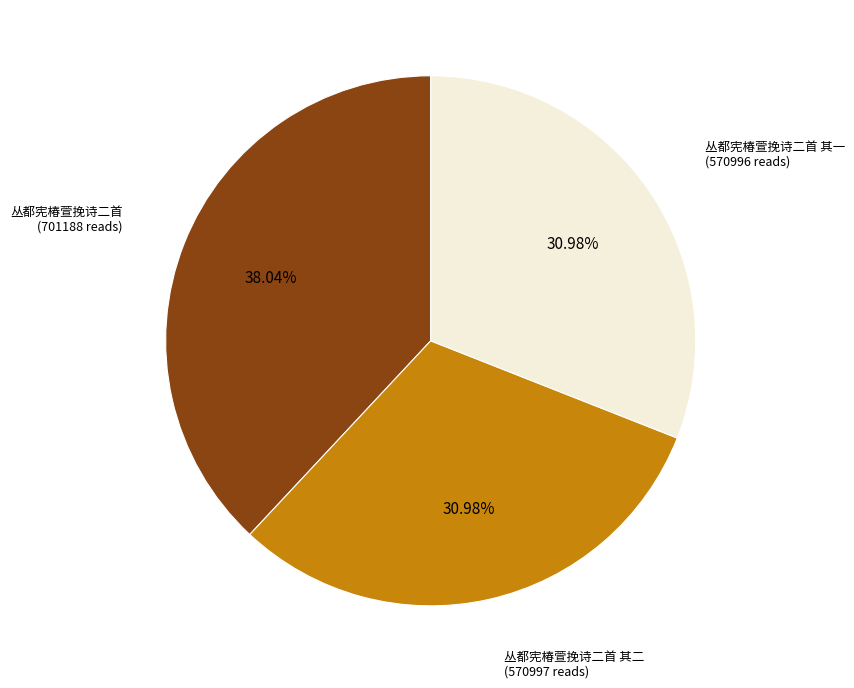

Which has a higher value, 丛都宪椿萱挽诗二首 其二 or 丛都宪椿萱挽诗二首?

丛都宪椿萱挽诗二首